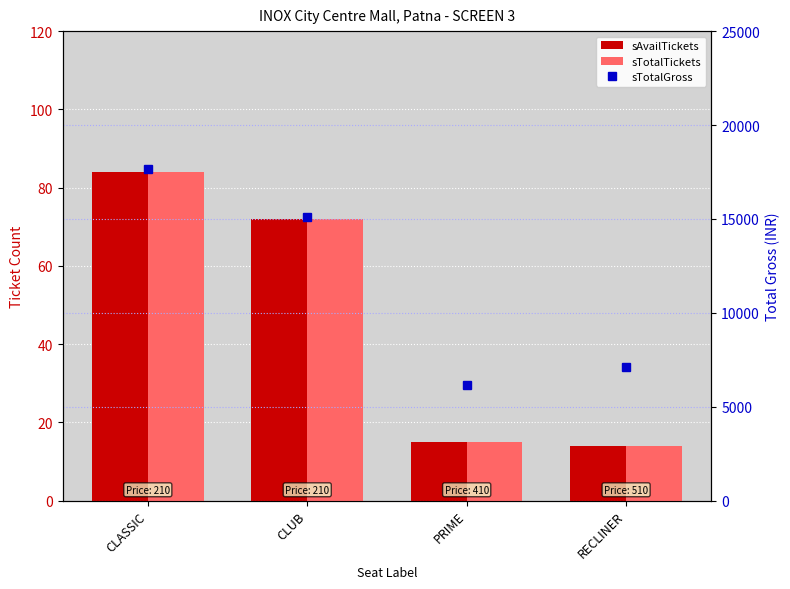

Which series has the largest total across all categories?

sTotalGross